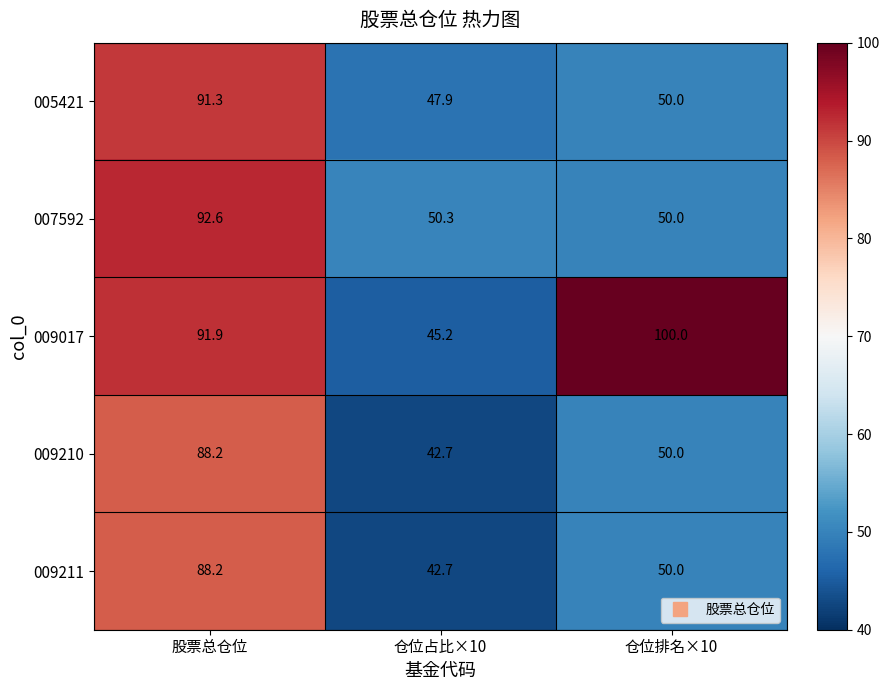

Is the value of 009211 at 仓位占比×10 greater than the value of 007592 at 仓位排名×10?

No